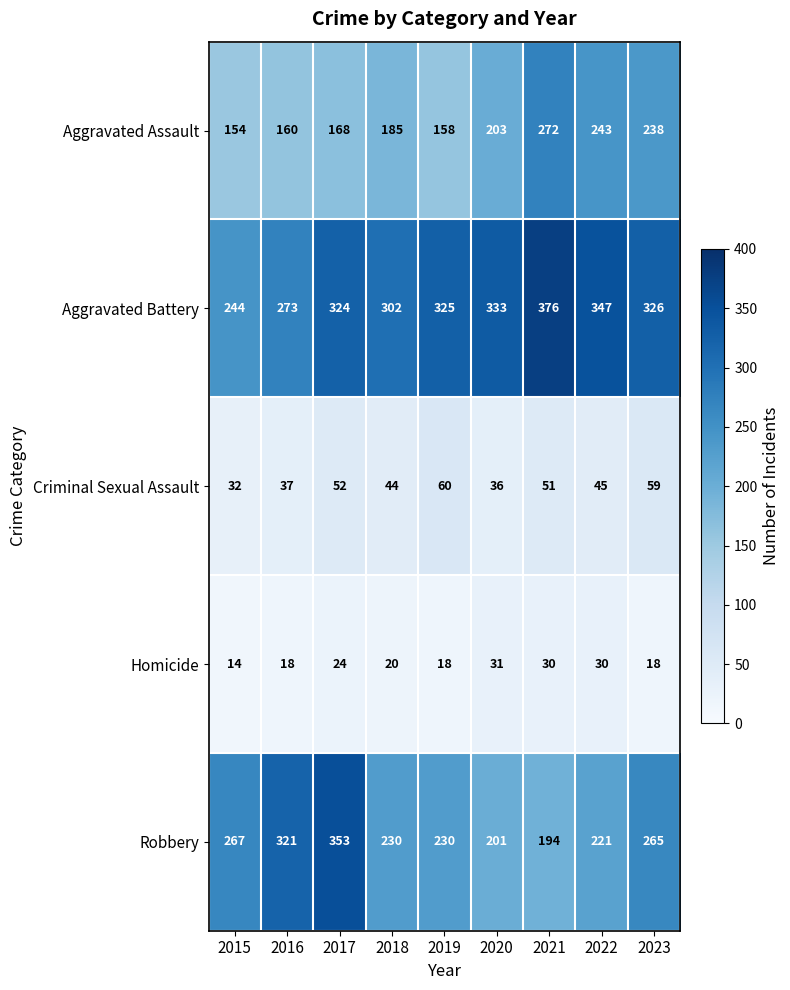

At 2017, list the series in order from largest to smallest.

Robbery, Aggravated Battery, Aggravated Assault, Criminal Sexual Assault, Homicide